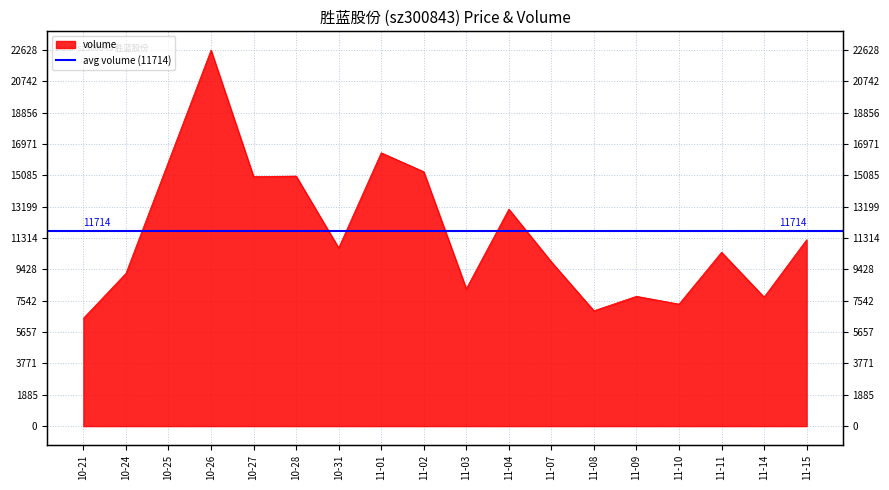

What position from the left is 10-31?

7